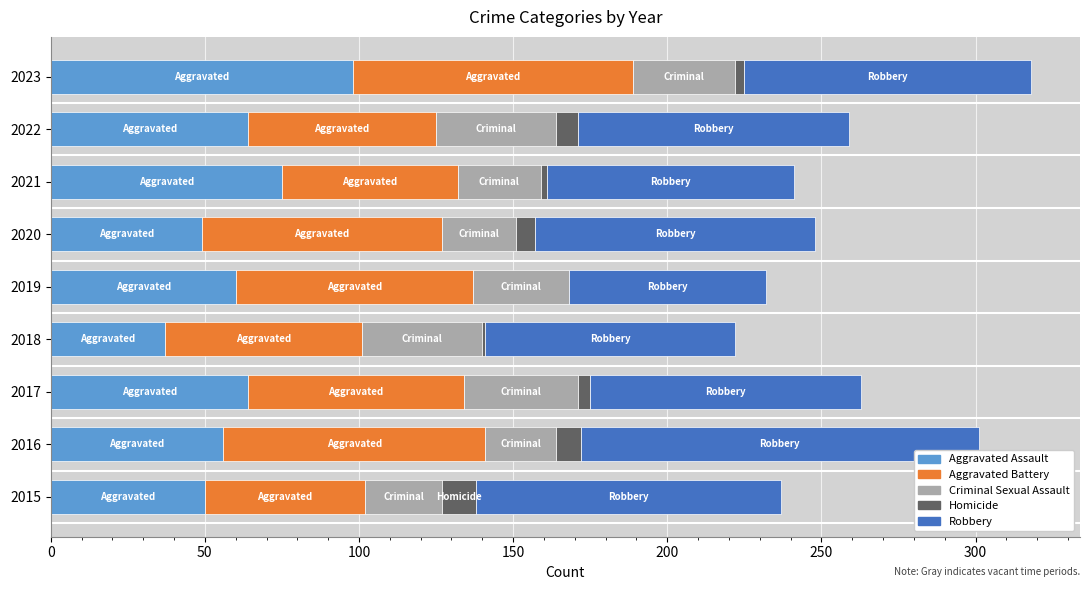

True or false: Aggravated Assault has a value of 49 at 2020.

True